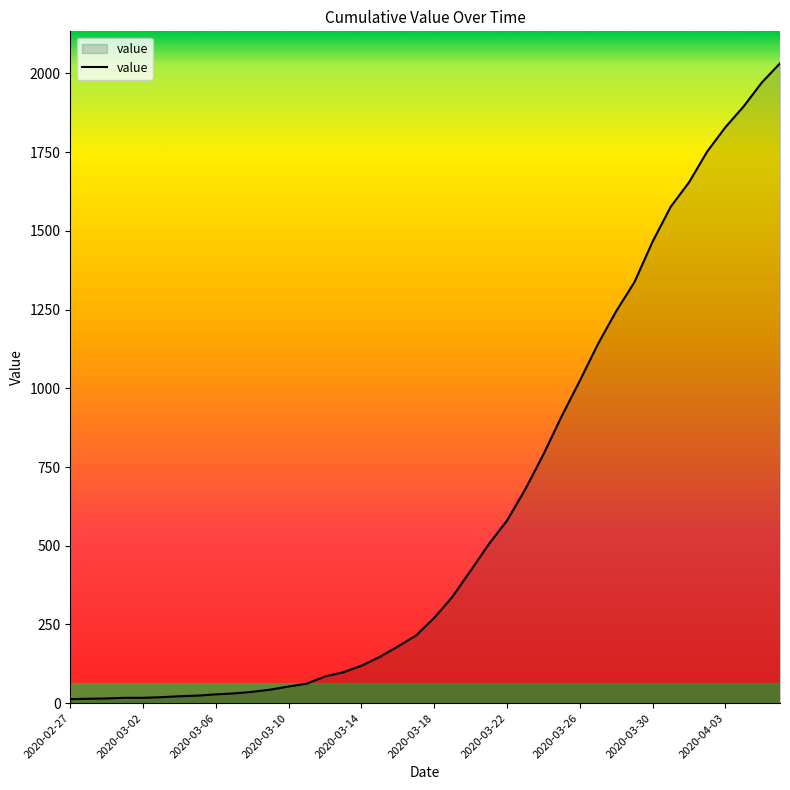

What is the difference between the maximum and minimum values?

2019